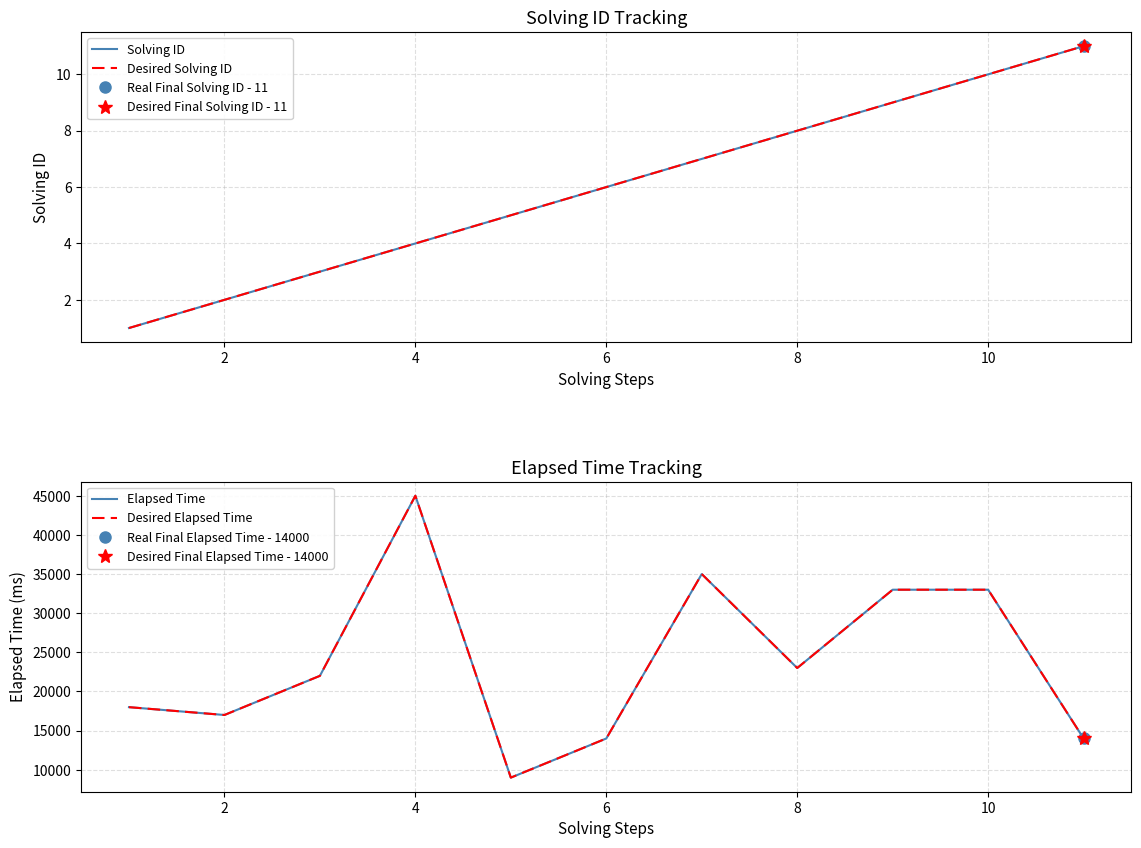

How many data points in Elapsed Time are above 22000?

5